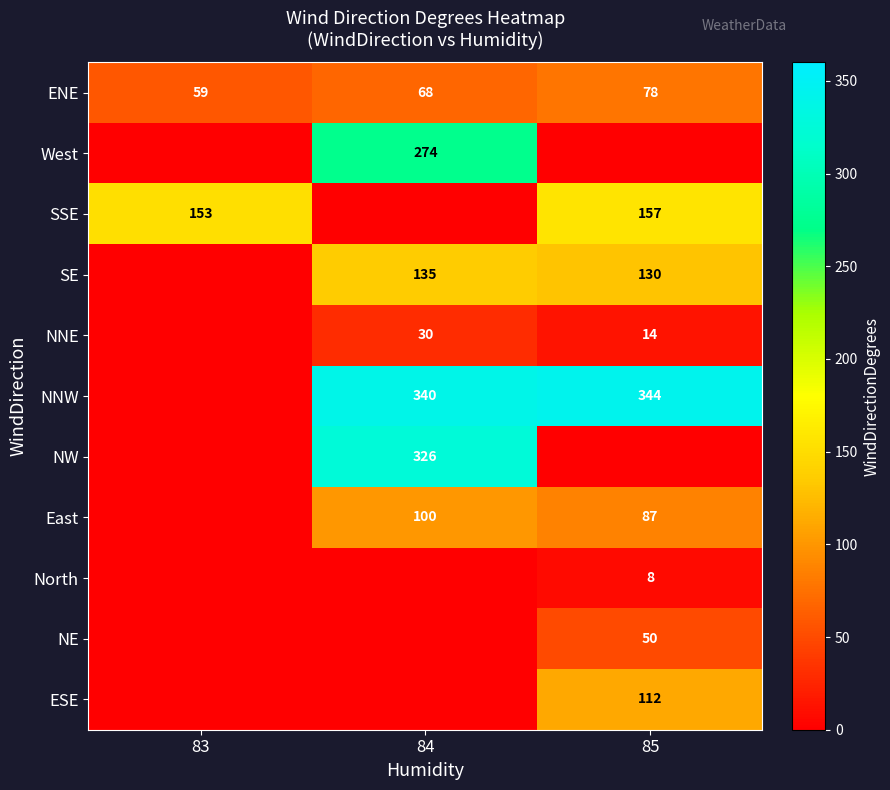

Is it true that ENE equals 33 at 85?

False